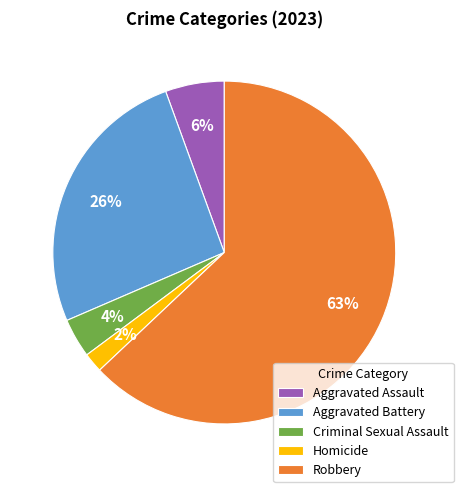

Do Homicide and Criminal Sexual Assault together represent more than half of the pie?

No